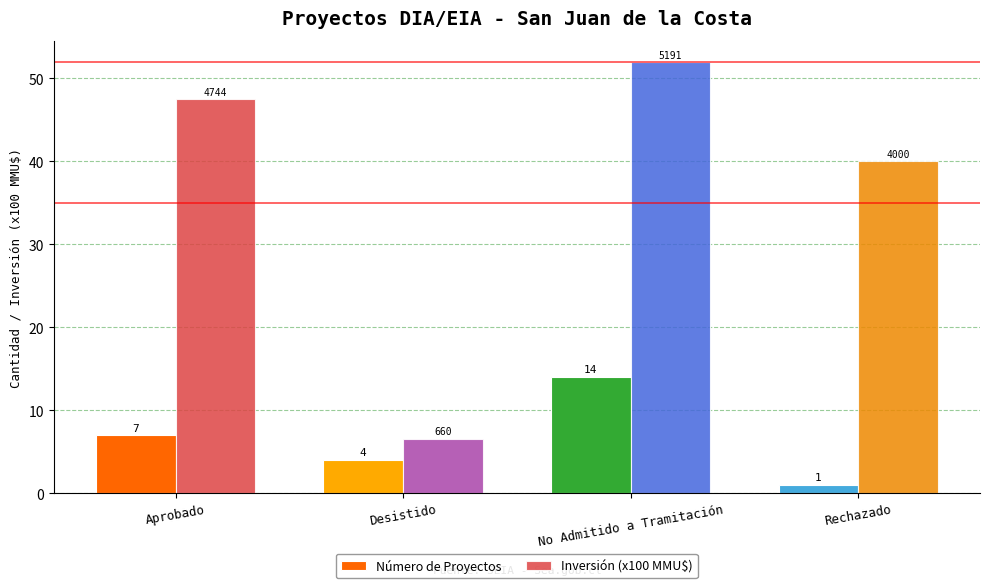

What is the label of the 1st bar from the left?

Aprobado